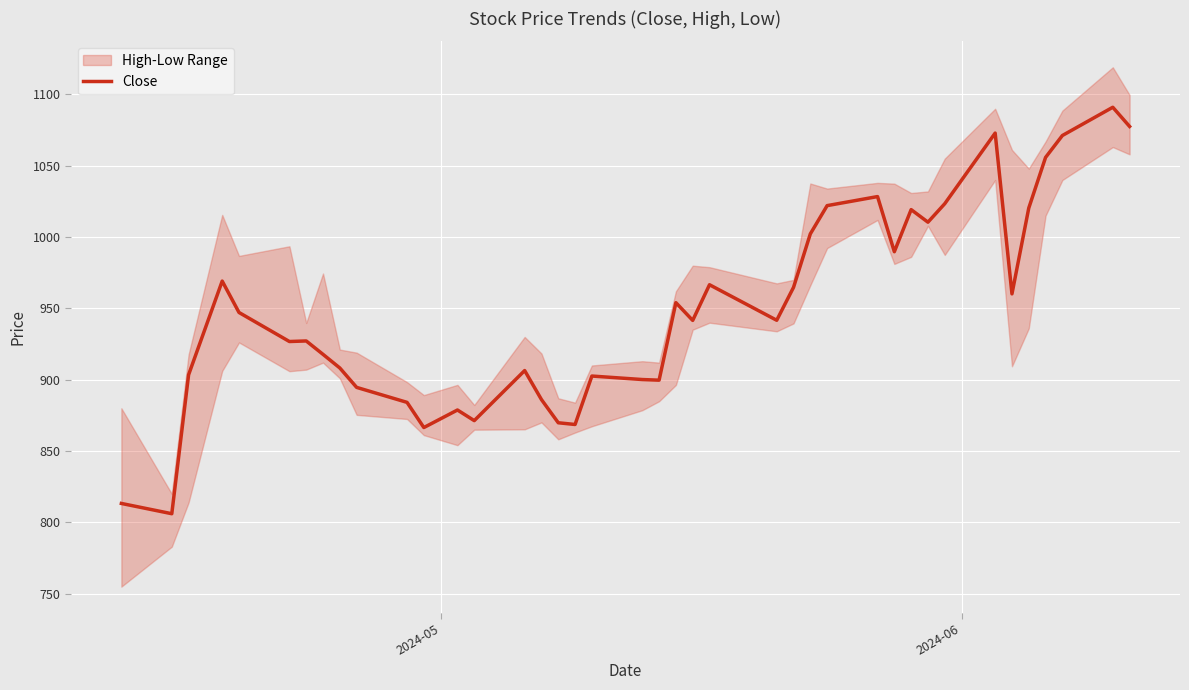

How many categories are shown in the chart?

40